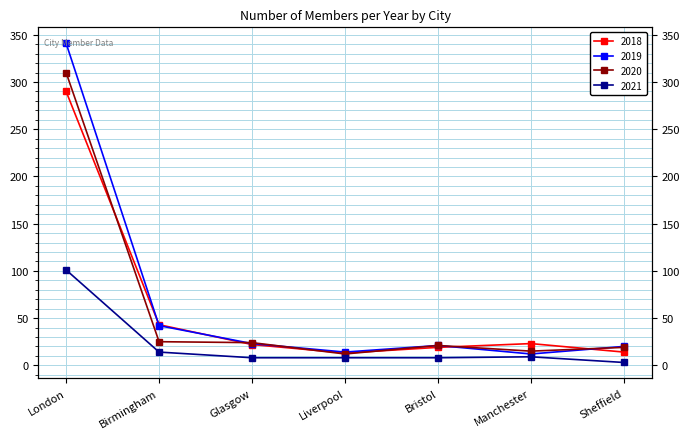

Is the value of 2020 at Bristol greater than the value of 2021 at Glasgow?

Yes